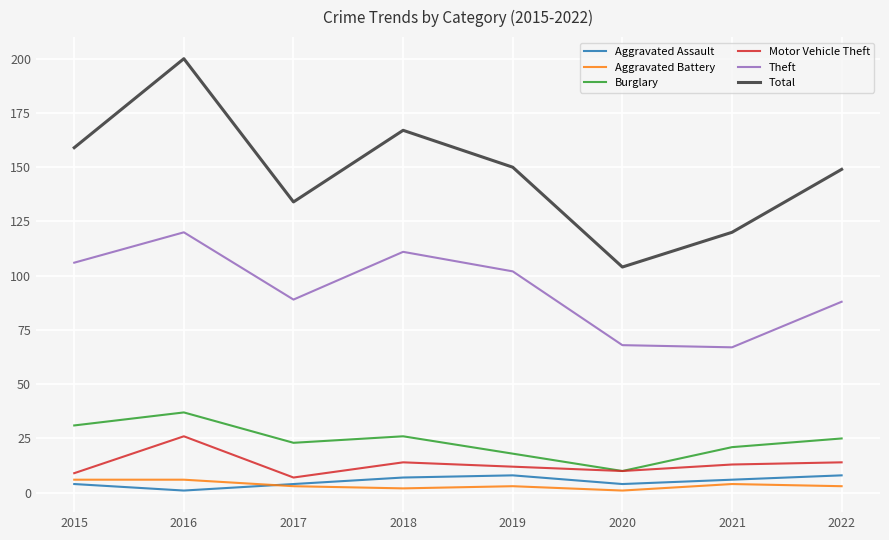

At how many categories does at least one series exceed 13?

8